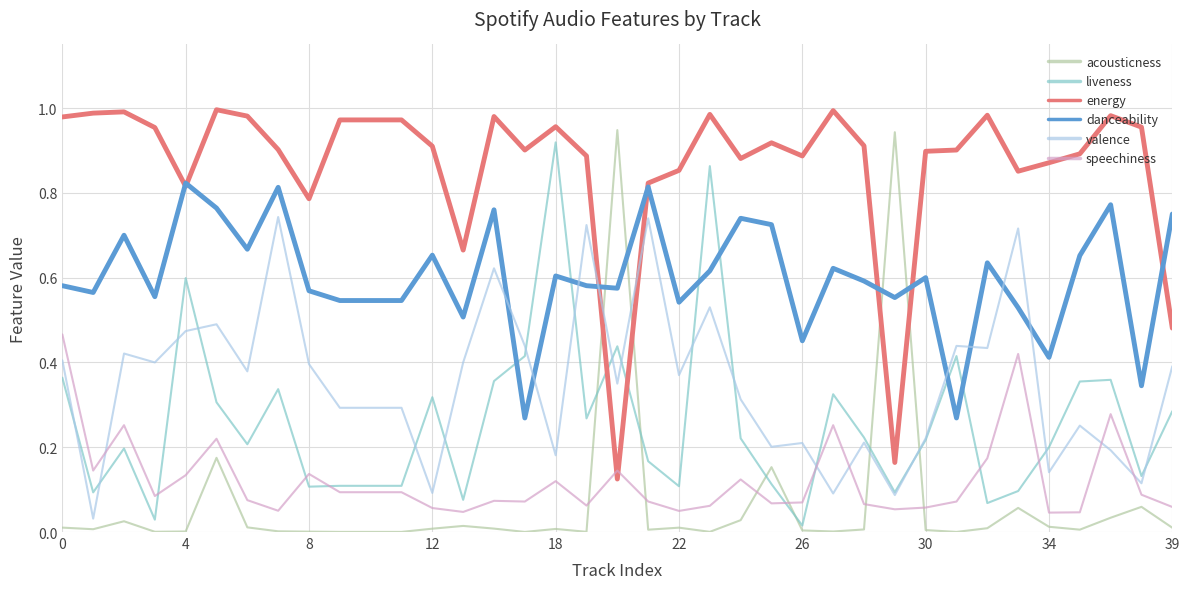

True or false: speechiness and acousticness cross at least once.

True